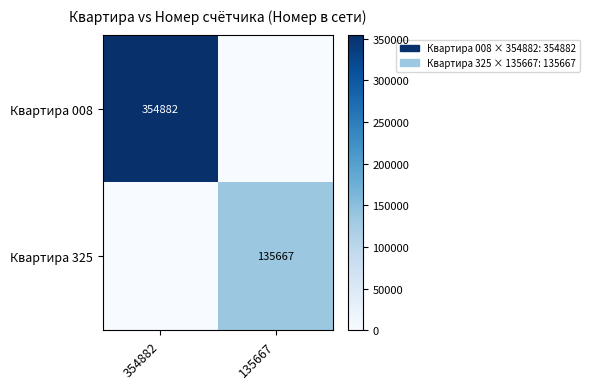

What is the spread (max minus min) of values at 135667?

135667